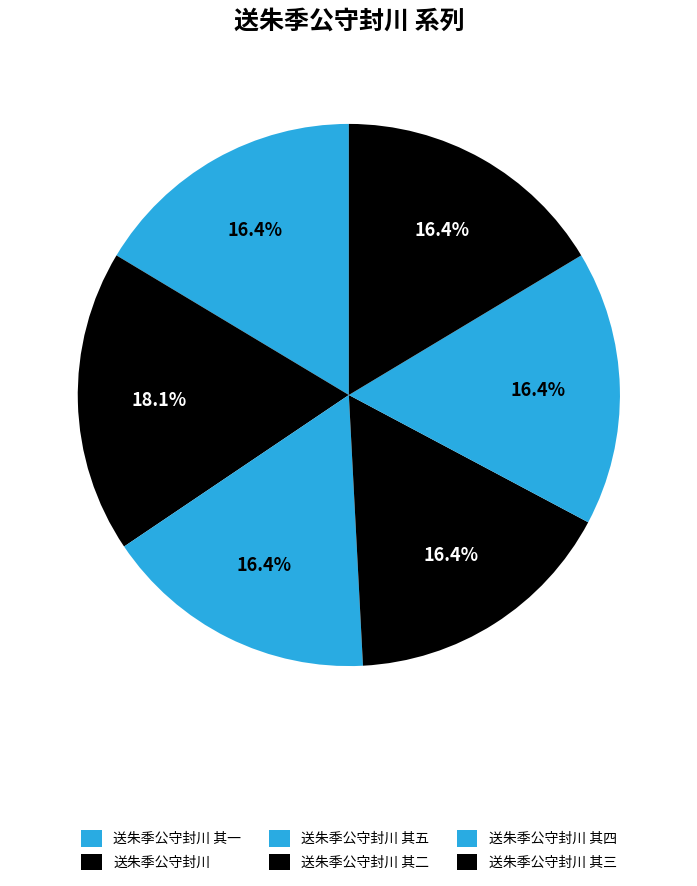

How many slices are in this pie chart?

6